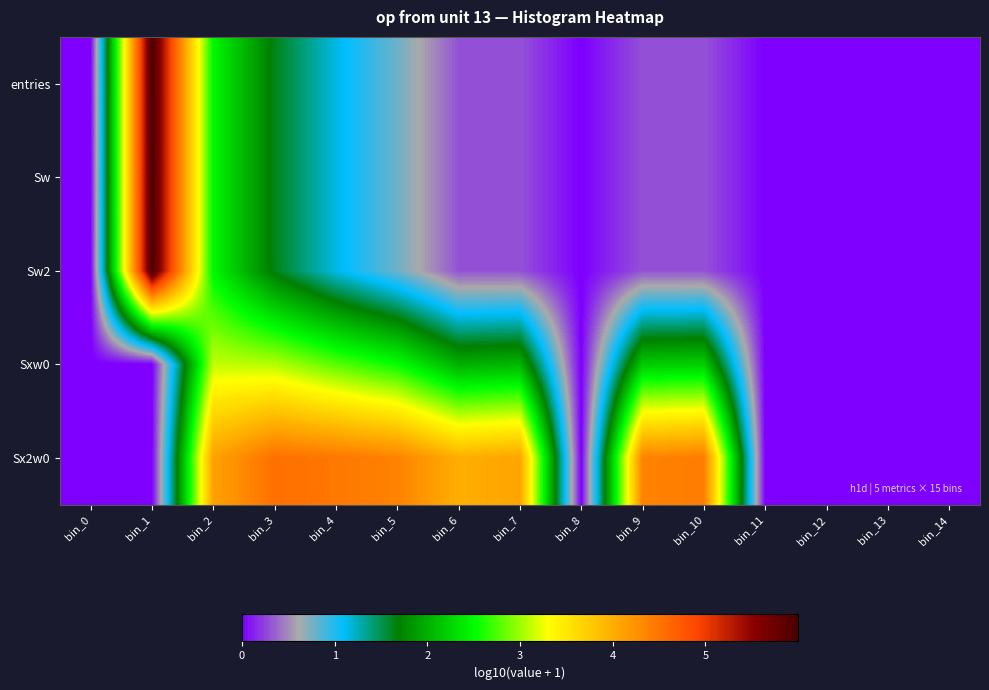

Reading right to left, list all the values displayed in this chart.

entries: bin_14=0.0	bin_13=0.0	bin_12=0.0	bin_11=0.0	bin_10=0.3	bin_9=0.3	bin_8=0.0	bin_7=0.3	bin_6=0.3	bin_5=0.8	bin_4=1.1	bin_3=1.6	bin_2=2.5	bin_1=6.0	bin_0=0.0
Sw: bin_14=0.0	bin_13=0.0	bin_12=0.0	bin_11=0.0	bin_10=0.3	bin_9=0.3	bin_8=0.0	bin_7=0.3	bin_6=0.3	bin_5=0.8	bin_4=1.1	bin_3=1.6	bin_2=2.5	bin_1=6.0	bin_0=0.0
Sw2: bin_14=0.0	bin_13=0.0	bin_12=0.0	bin_11=0.0	bin_10=0.3	bin_9=0.3	bin_8=0.0	bin_7=0.3	bin_6=0.3	bin_5=0.8	bin_4=1.1	bin_3=1.6	bin_2=2.5	bin_1=6.0	bin_0=0.0
Sxw0: bin_14=0.0	bin_13=0.0	bin_12=0.0	bin_11=0.0	bin_10=2.2	bin_9=2.2	bin_8=0.0	bin_7=2.0	bin_6=2.0	bin_5=2.5	bin_4=2.8	bin_3=3.1	bin_2=3.1	bin_1=0.0	bin_0=0.0
Sx2w0: bin_14=0.0	bin_13=0.0	bin_12=0.0	bin_11=0.0	bin_10=4.4	bin_9=4.4	bin_8=0.0	bin_7=4.1	bin_6=4.0	bin_5=4.4	bin_4=4.5	bin_3=4.5	bin_2=4.1	bin_1=0.0	bin_0=0.0